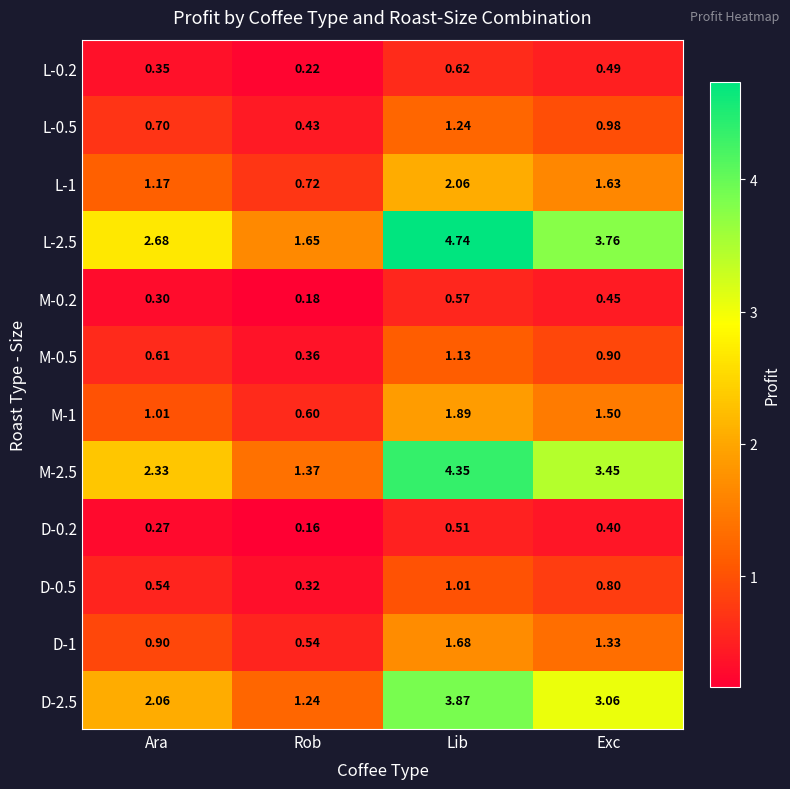

At which category does the chart reach its minimum across all series?

Rob